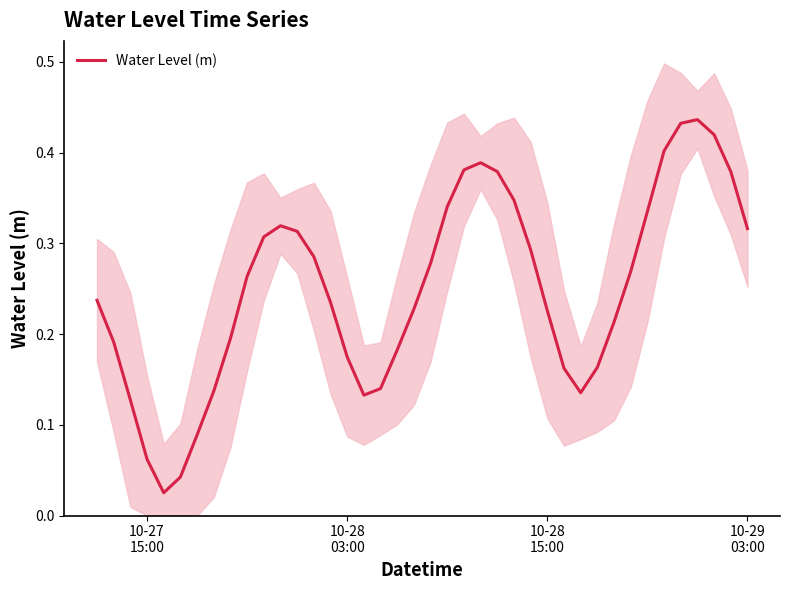

The chart shows a value of 0.3 at 8. True or false?

False